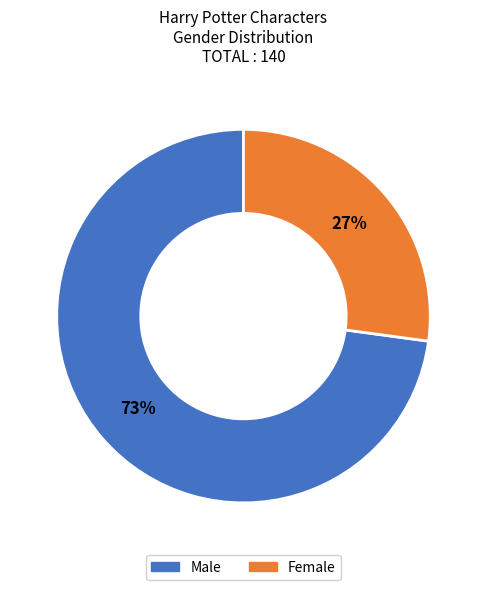

To the nearest percent, what is the average slice percentage?

50%